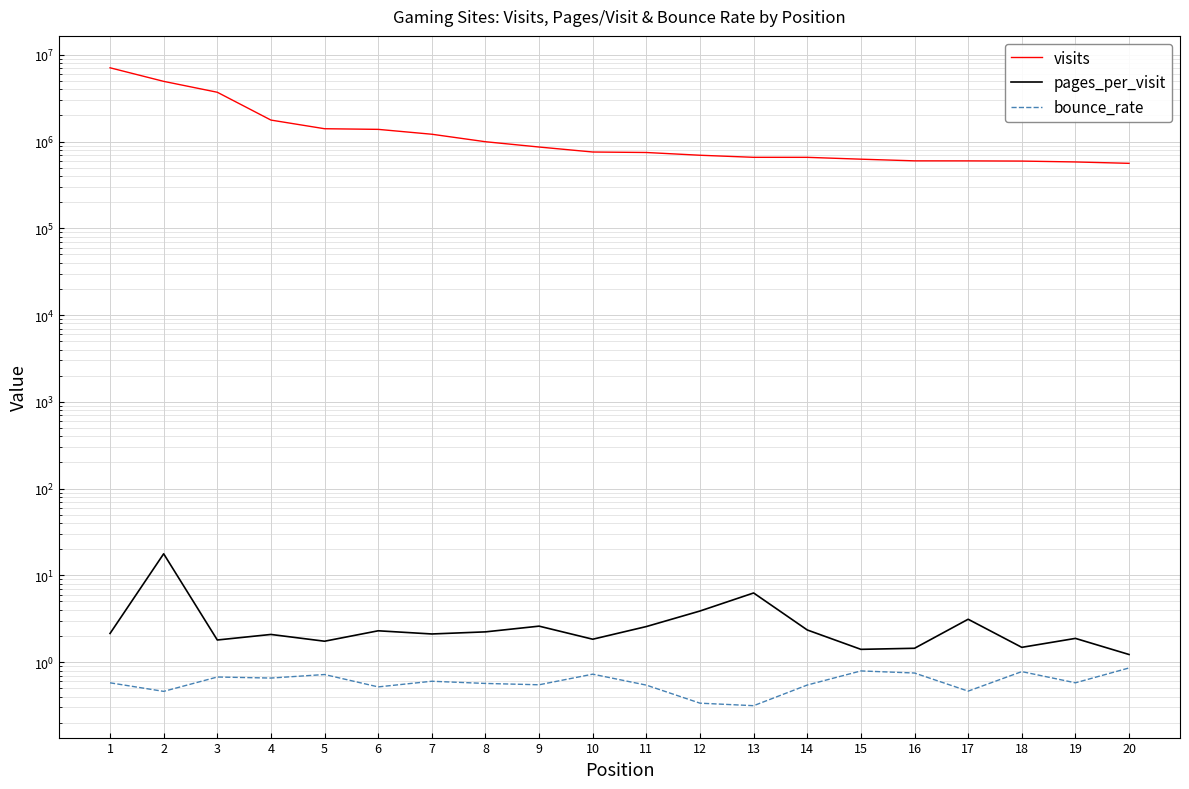

What is the lowest value of the pages_per_visit series?

1.2